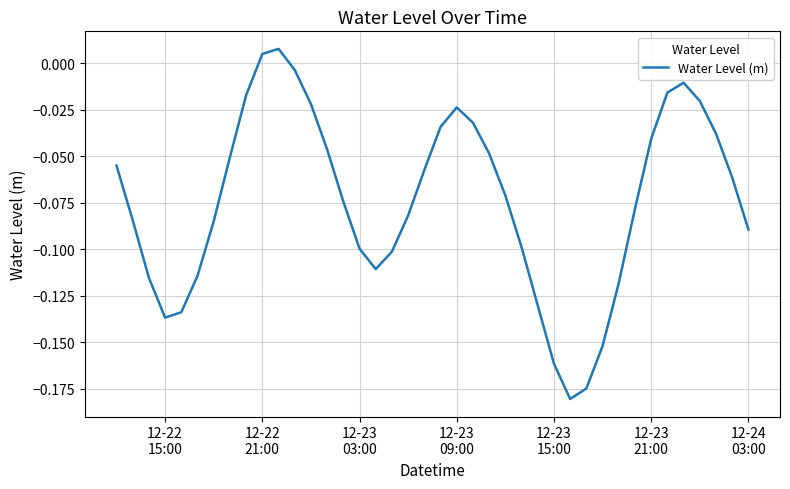

Reading left to right, list all the values displayed in this chart.

-0.1	-0.1	-0.1	-0.1	-0.1	-0.1	-0.1	-0.1	-0.0	0.0	0.0	-0.0	-0.0	-0.0	-0.1	-0.1	-0.1	-0.1	-0.1	-0.1	-0.0	-0.0	-0.0	-0.0	-0.1	-0.1	-0.1	-0.2	-0.2	-0.2	-0.2	-0.1	-0.1	-0.0	-0.0	-0.0	-0.0	-0.0	-0.1	-0.1